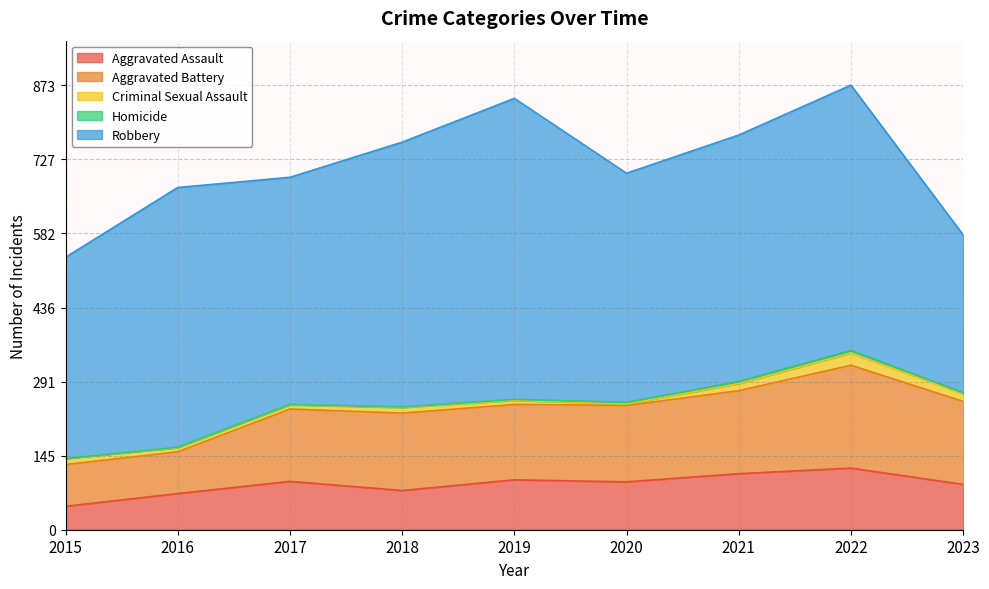

At 2015, list the series in order from smallest to largest.

Homicide, Criminal Sexual Assault, Aggravated Assault, Aggravated Battery, Robbery